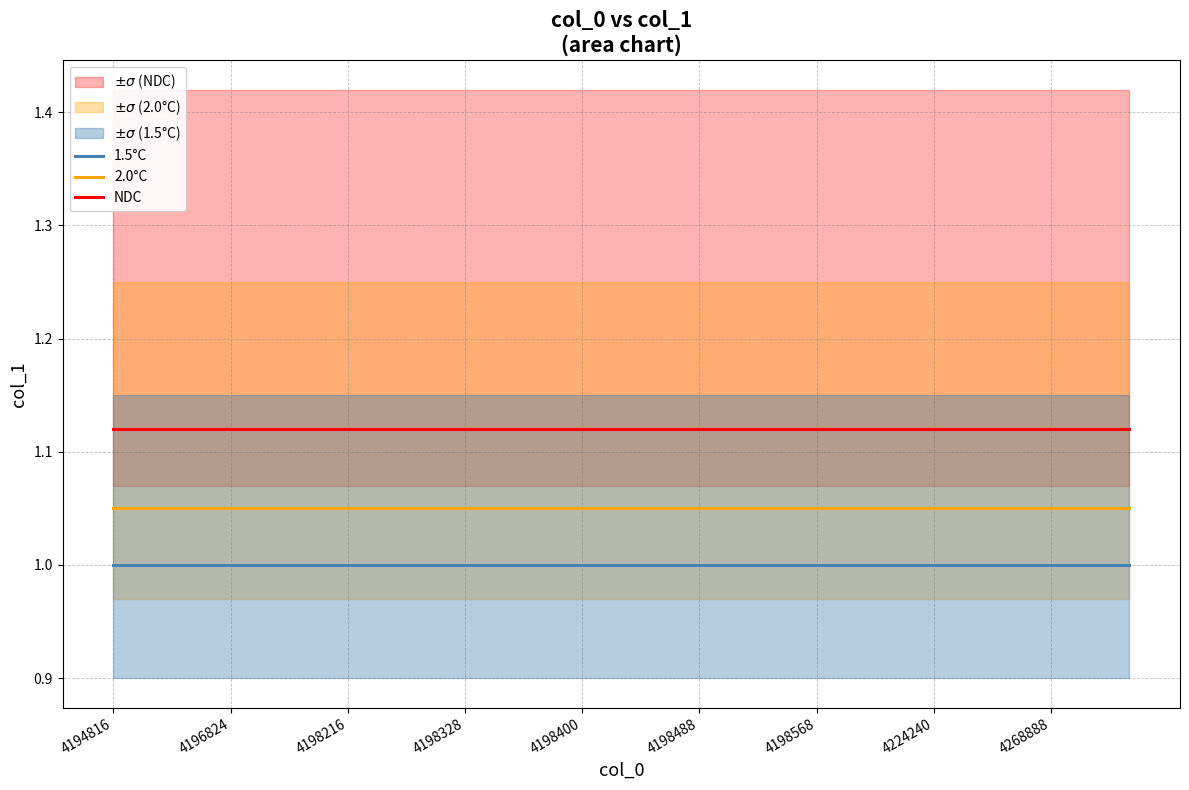

What is the sum of all NDC values?

30.2